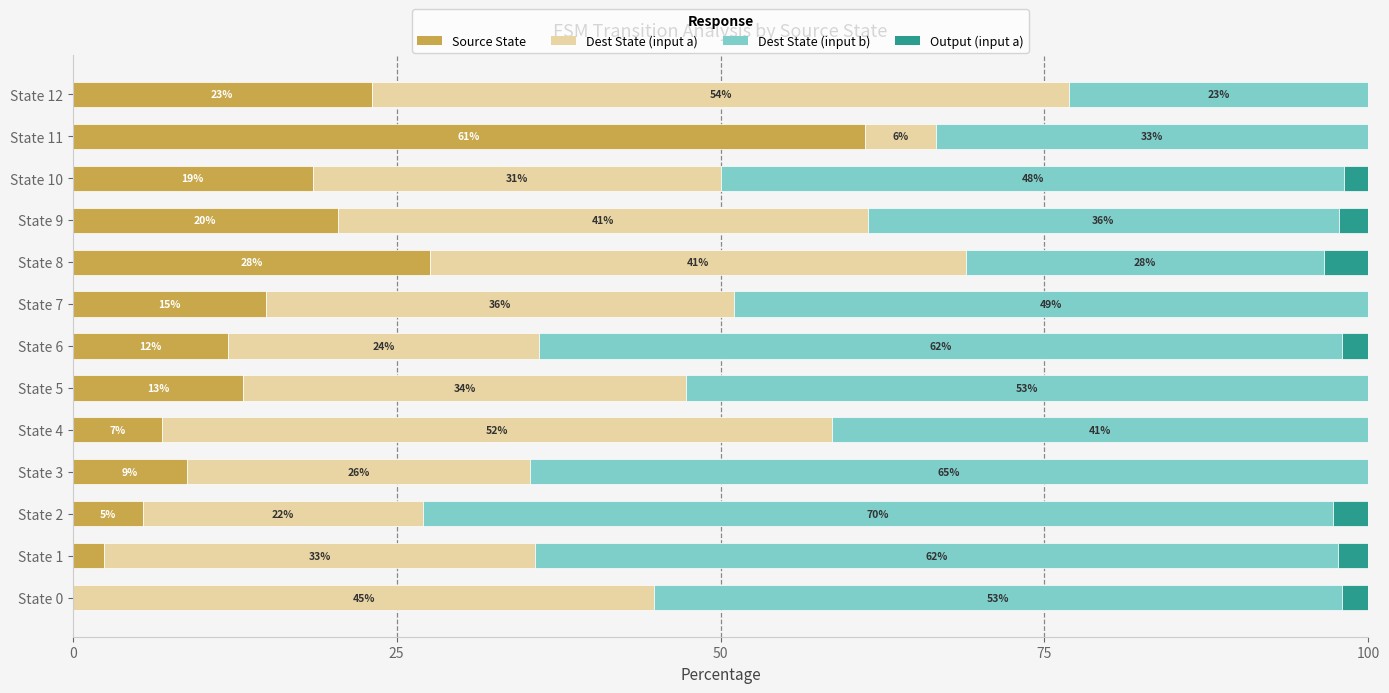

What is the total value across all series at State 4?

100.0